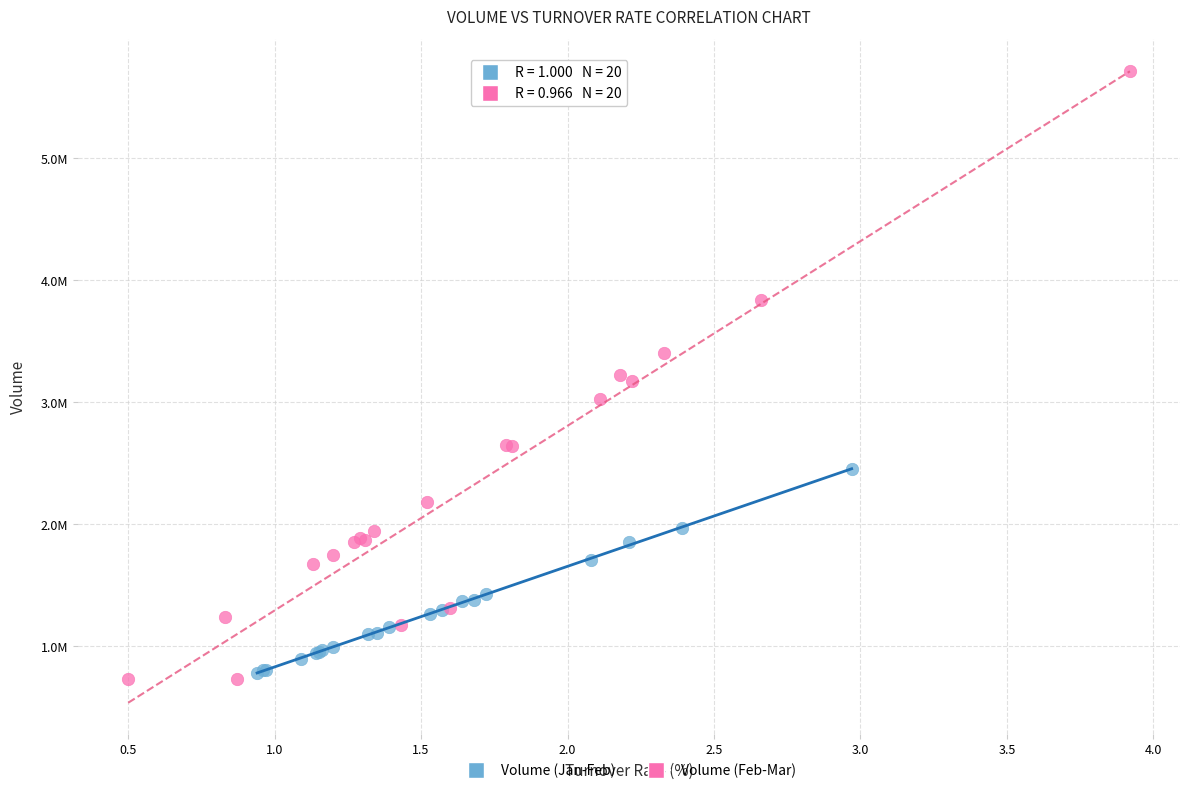

Which series reaches the minimum Y coordinate?

Volume (Feb-Mar)